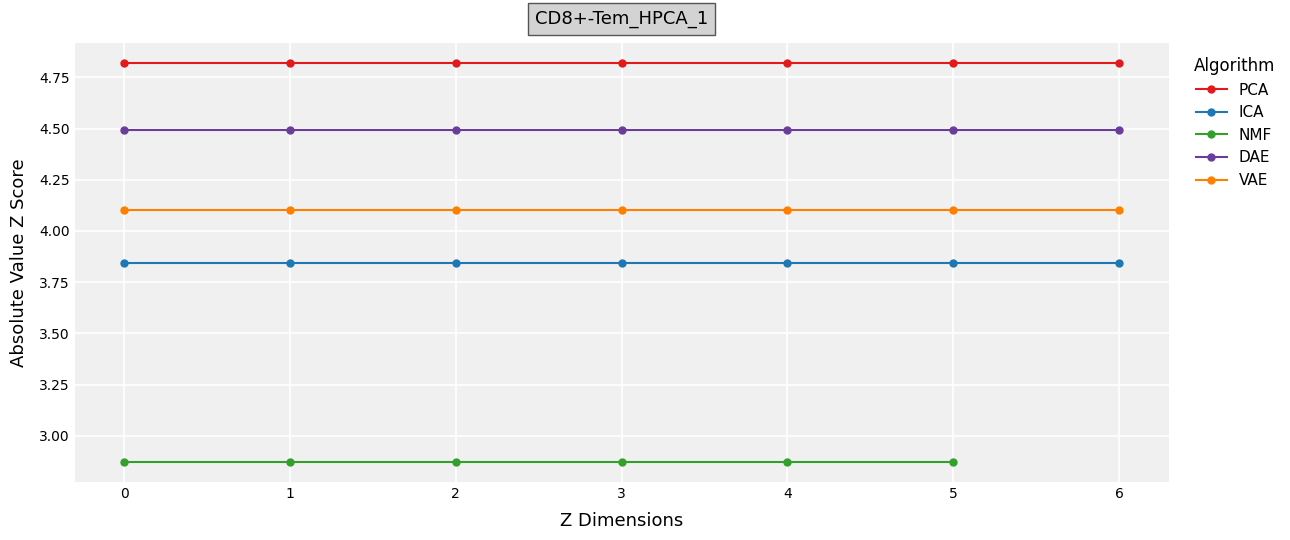

True or false: ICA has more than 1 points higher than both neighbors.

False